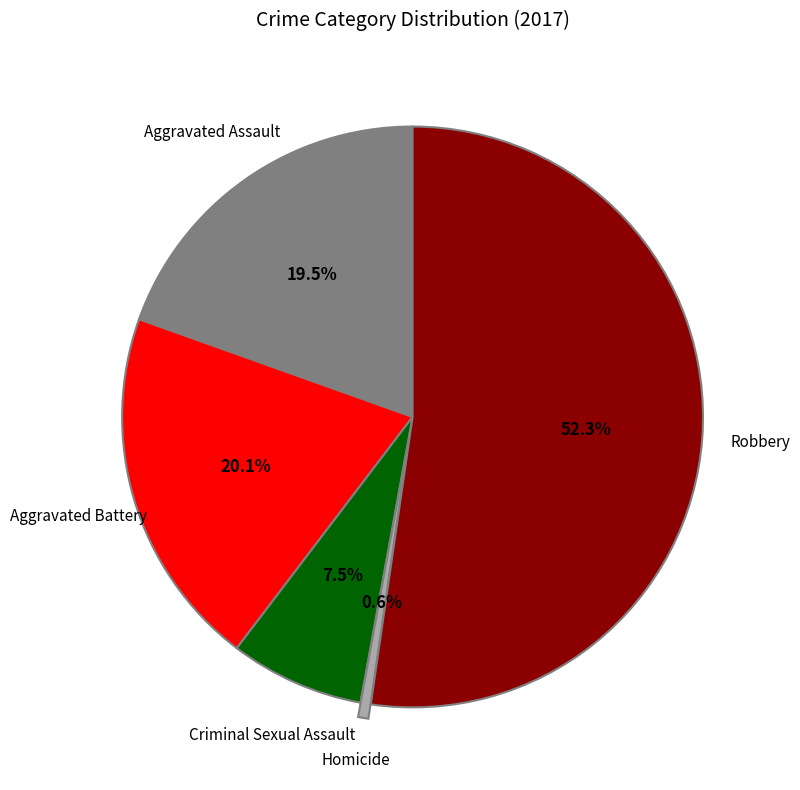

Does any single category account for the majority?

Yes